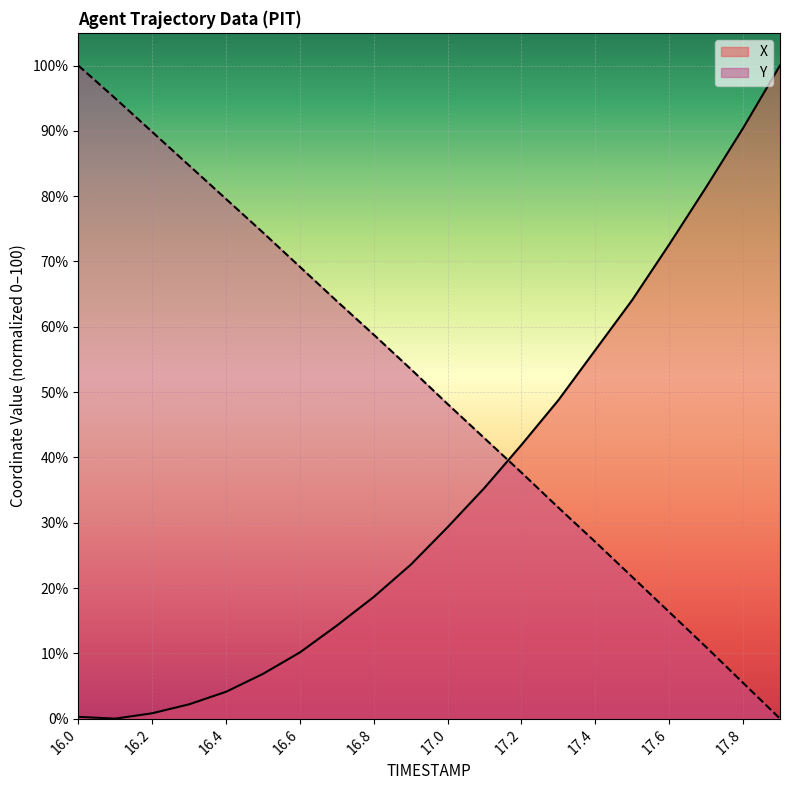

Which series changed the most between 16.2 and 17.3?

Y